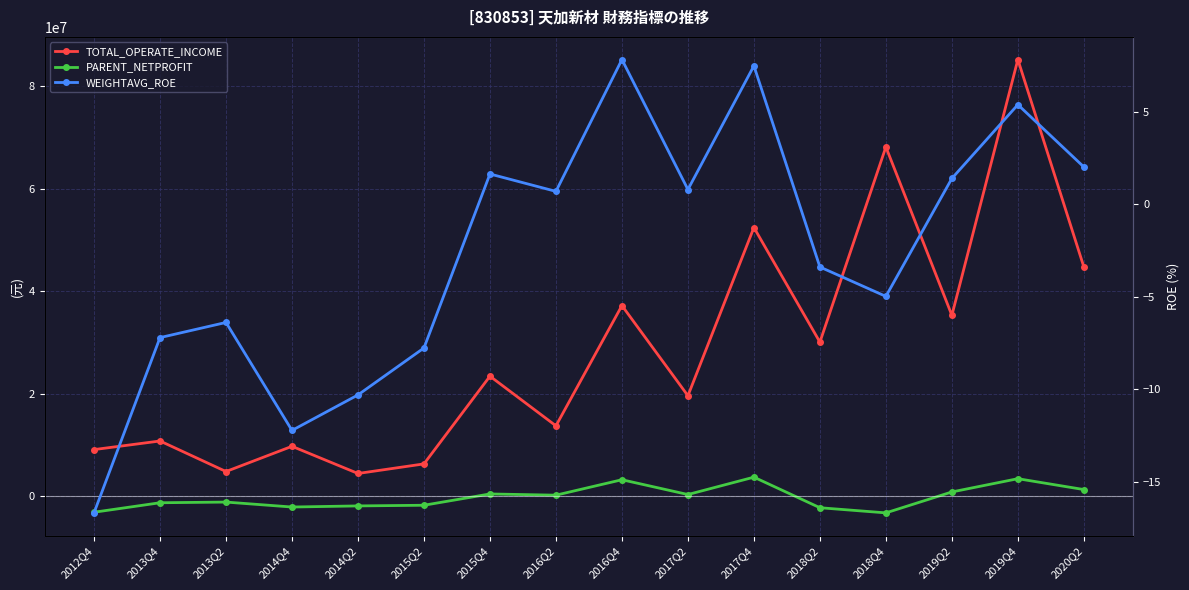

Which series changed the most between 2017Q2 and 2019Q4?

TOTAL_OPERATE_INCOME